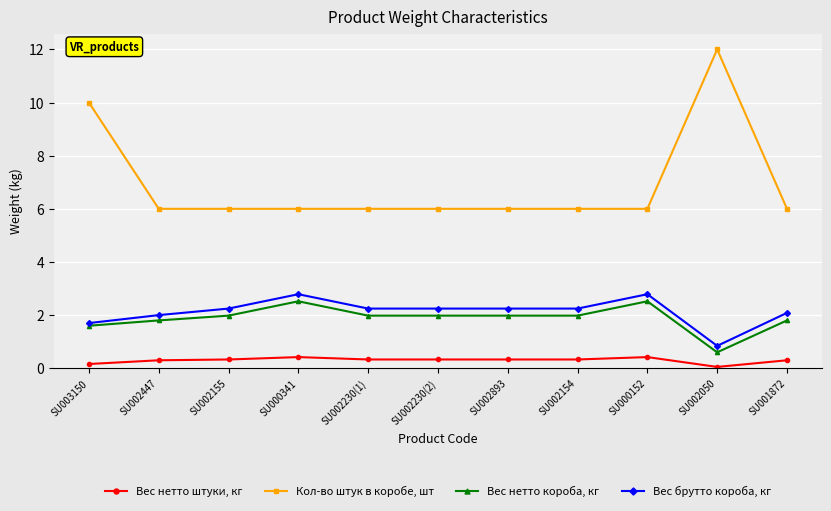

What is the sum of the Вес нетто штуки, кг values at SU002154 and SU002447?

0.6